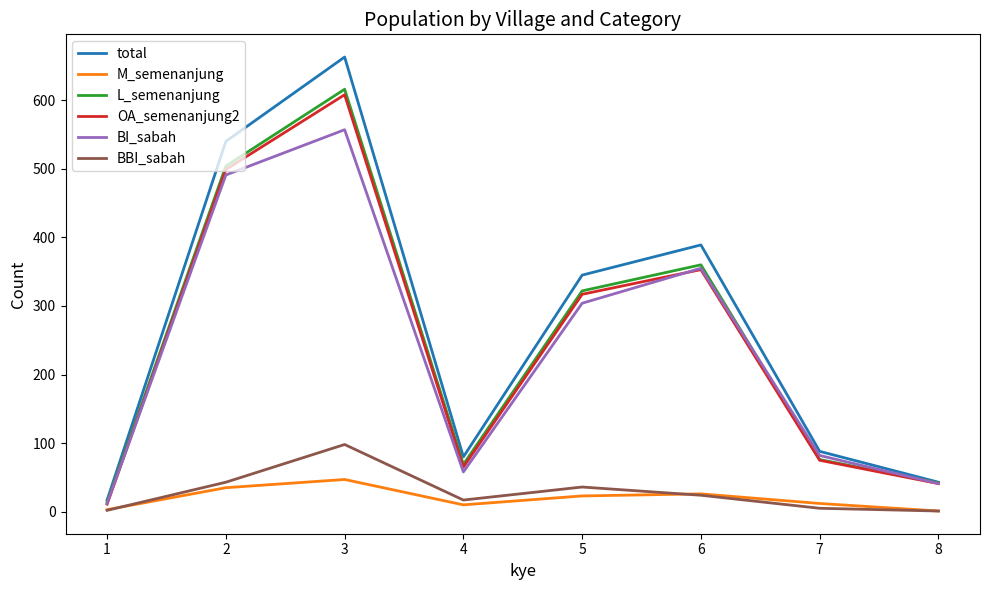

Which series has the largest total across all categories?

total